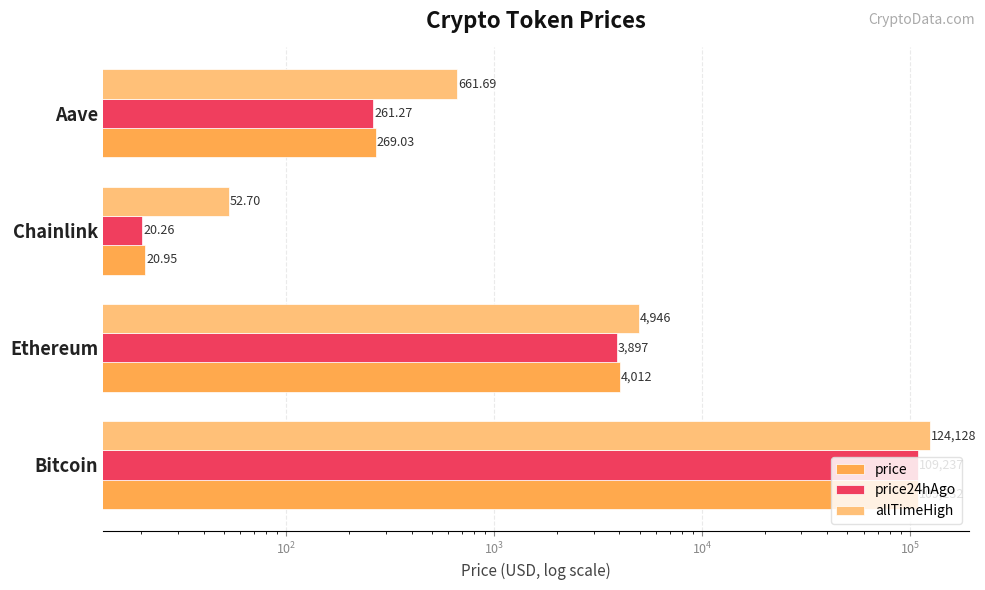

How many data points in price24hAgo are less than 3897?

2